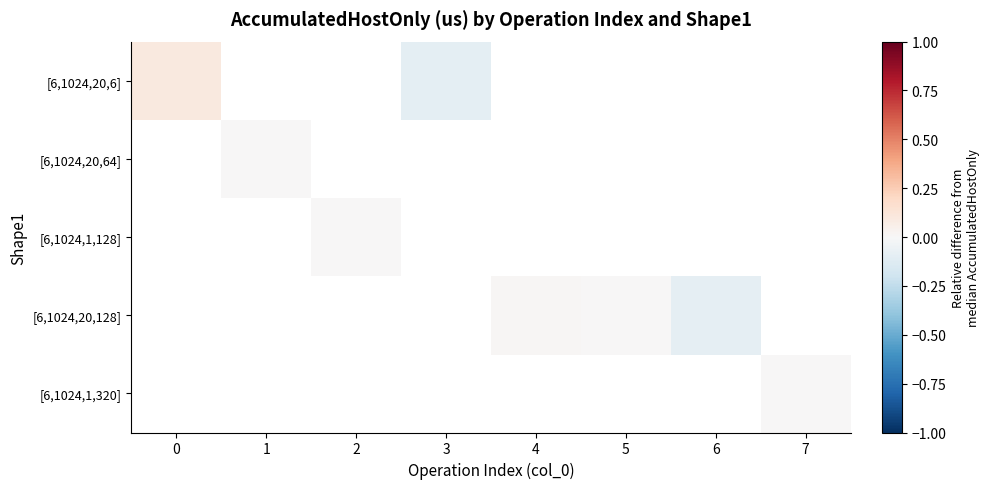

At how many categories does at least one series exceed 0?

2